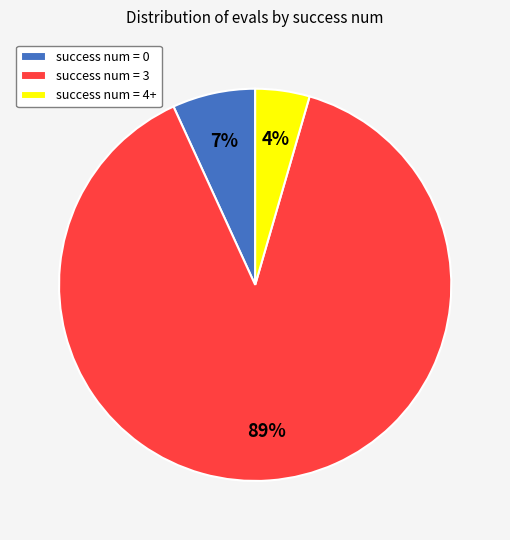

Which slice is the smallest?

success num = 4+